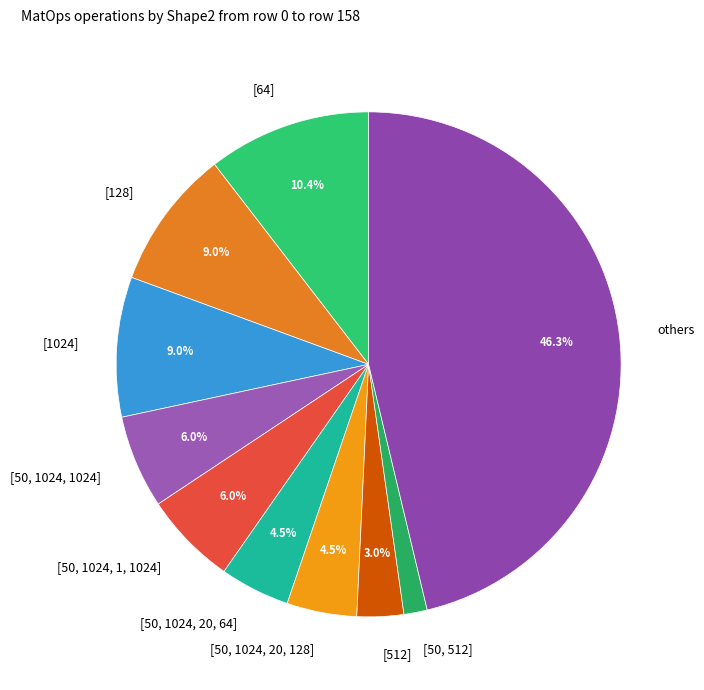

Does any single category account for the majority?

No